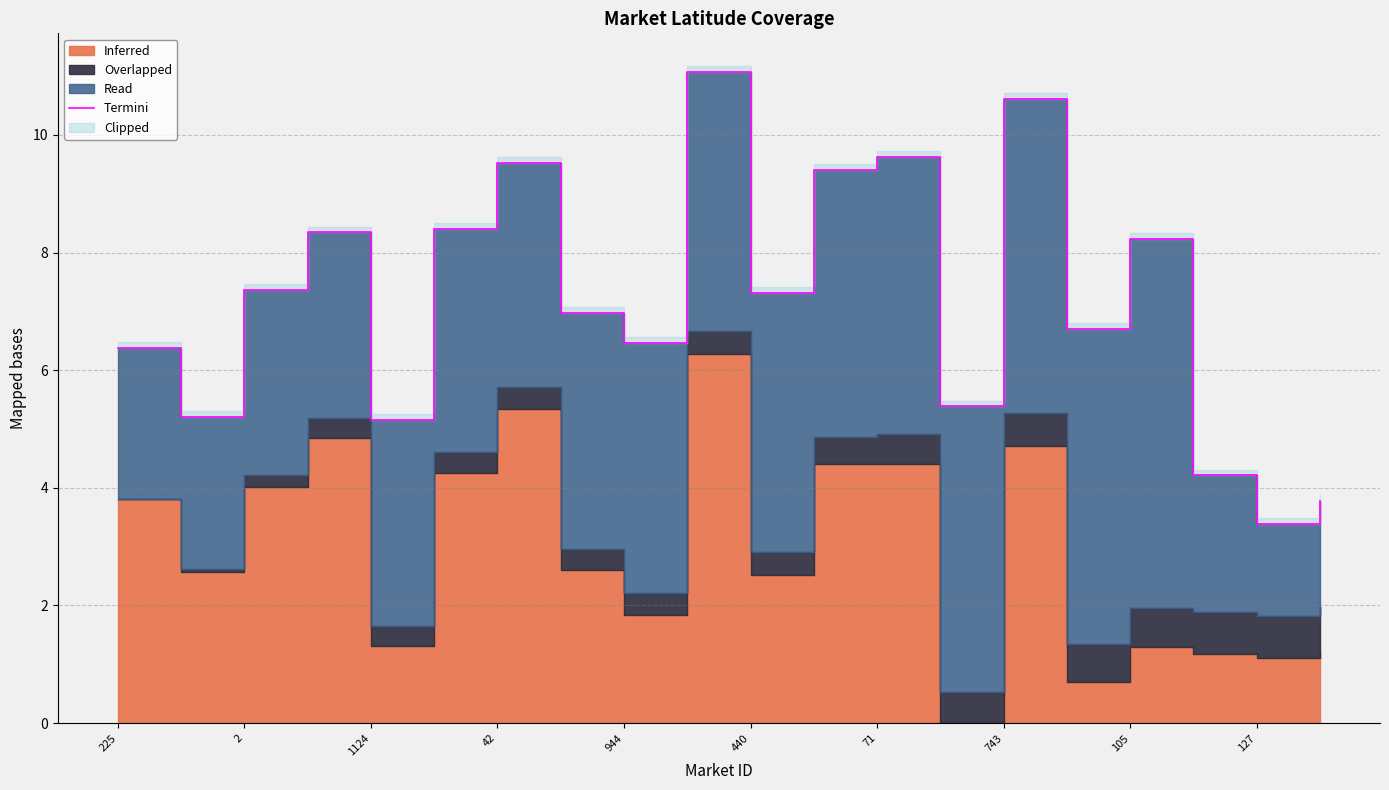

What is the label of the 12th point from the left?

11